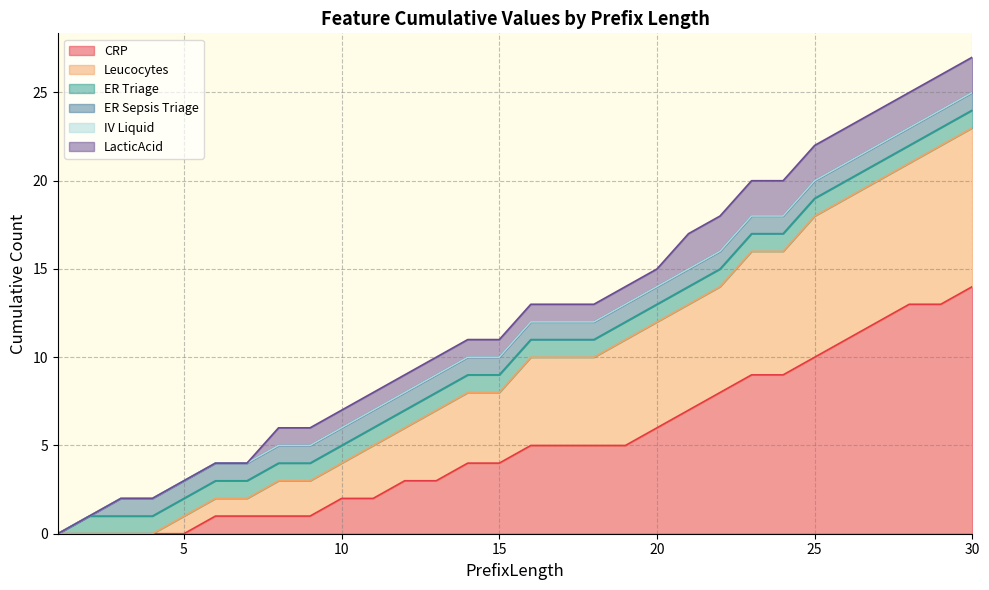

What is the spread (max minus min) of values at 5?

1